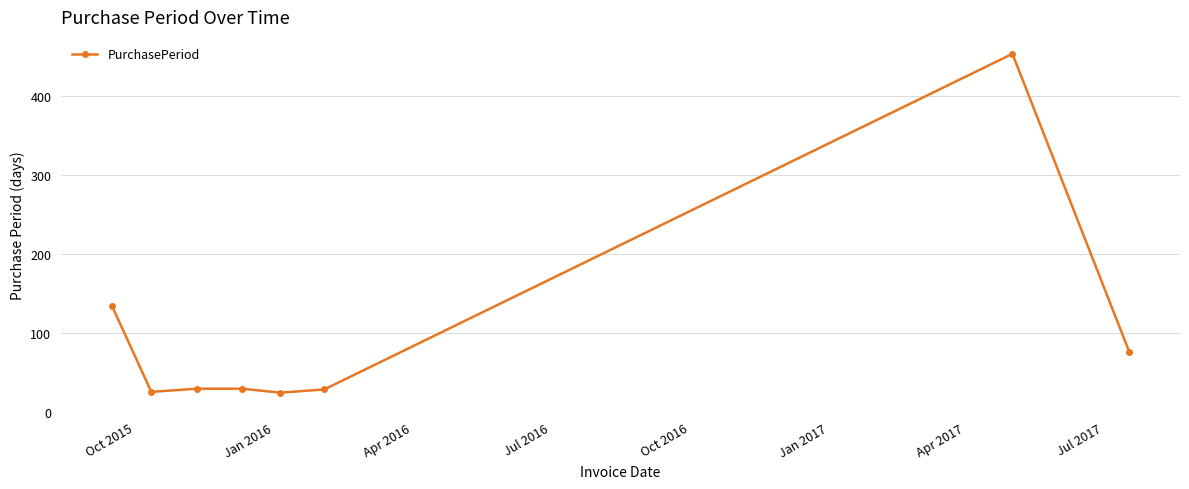

What is the sum of all values?

806